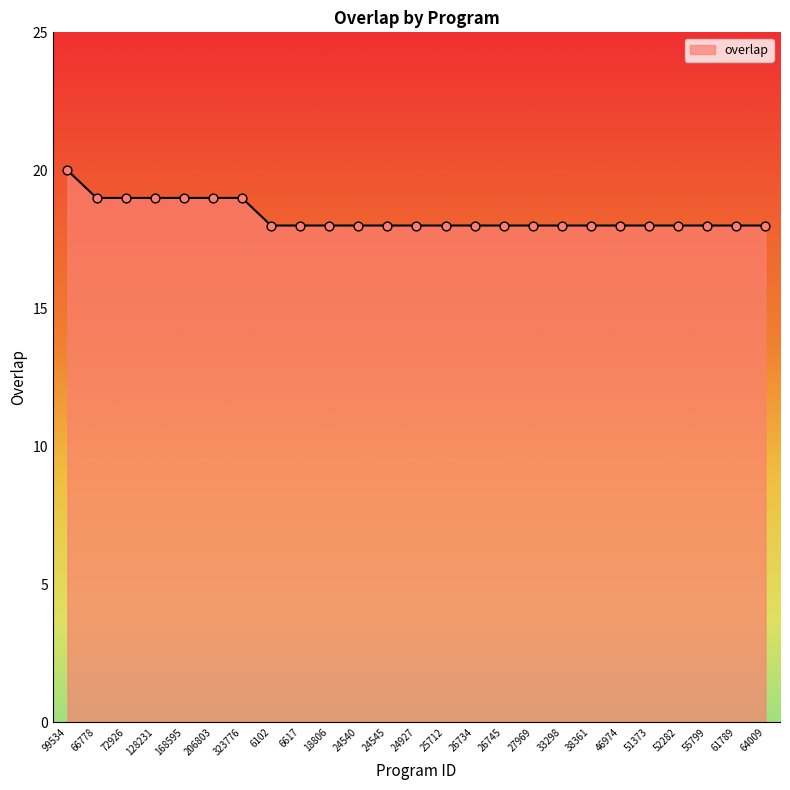

Which has a higher value, 66778 or 51373?

66778